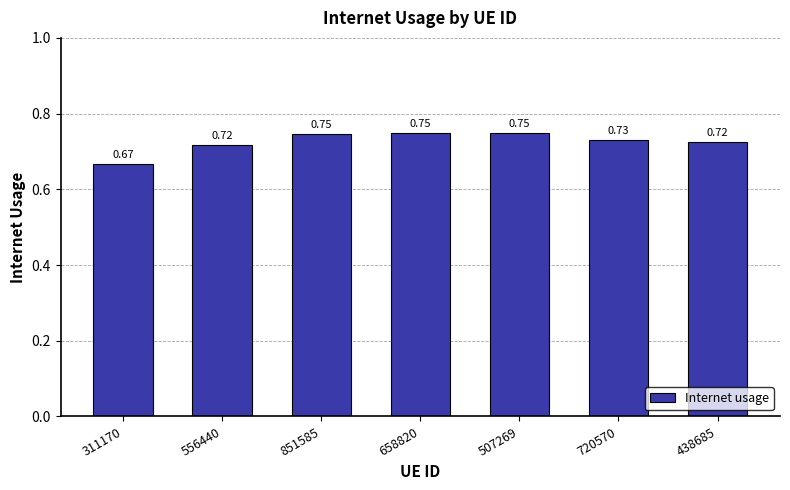

What is the sum of the values at 556440 and 720570?

1.4